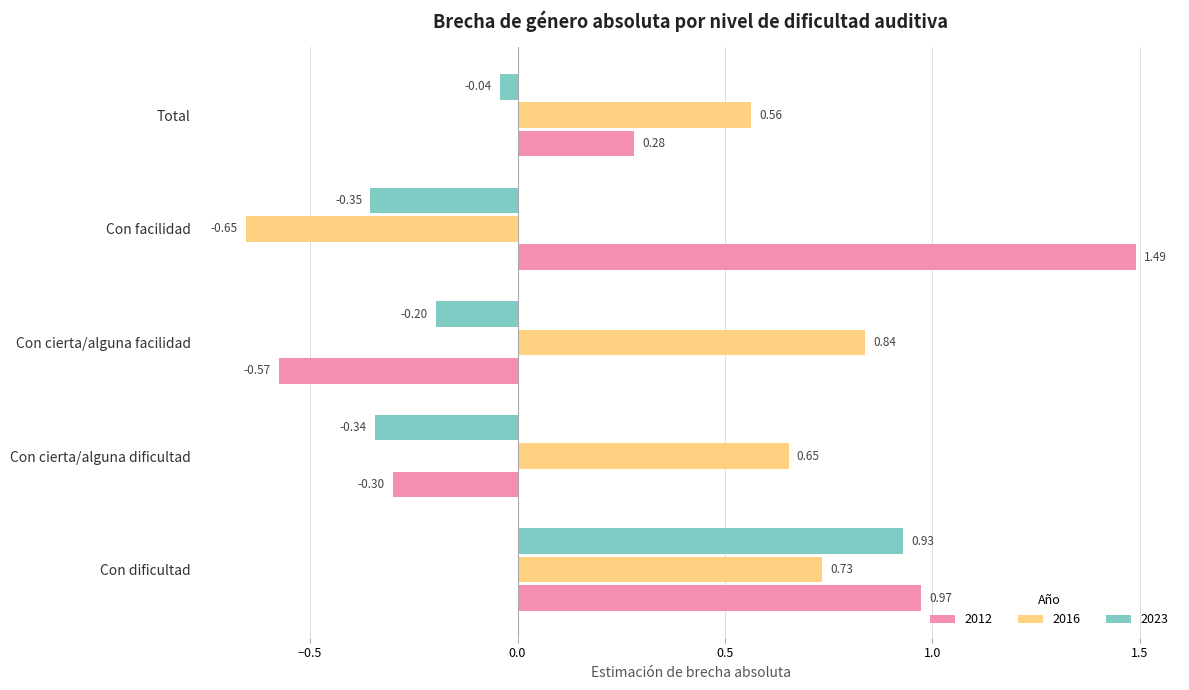

Where is 2016 nearest to the value 0?

Total